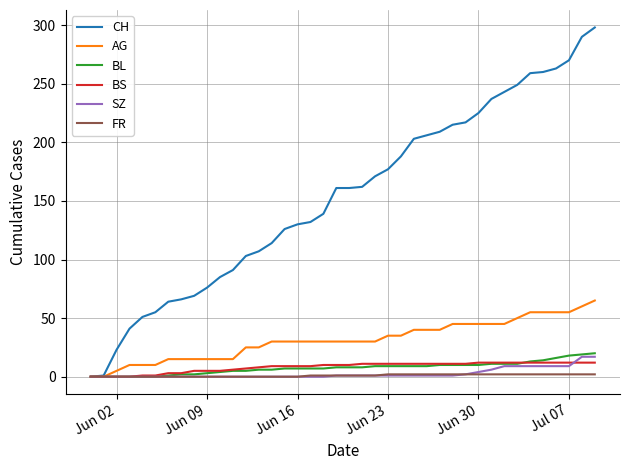

Which series has the largest total across all categories?

CH